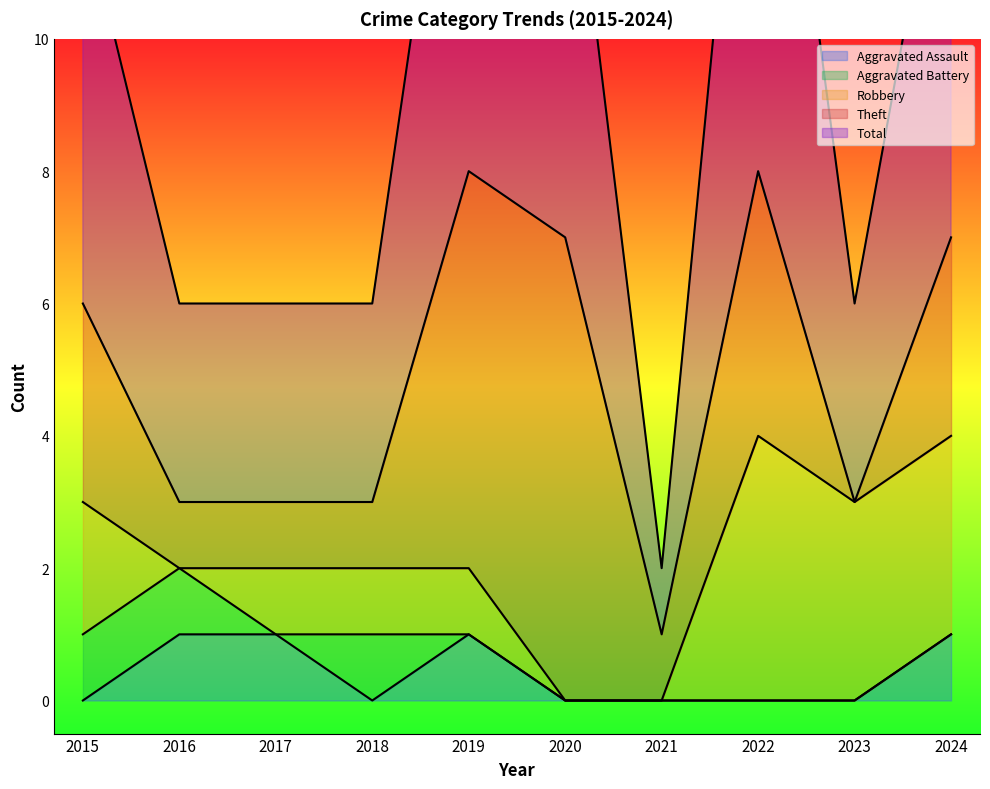

Where is Aggravated Assault nearest to the value 0?

2015